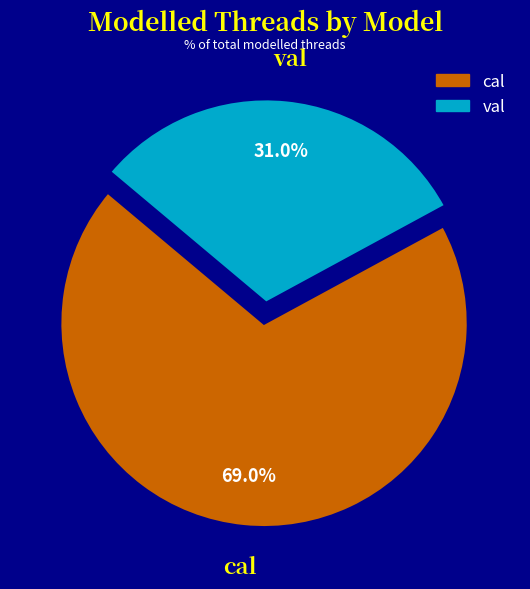

What is the majority slice?

cal